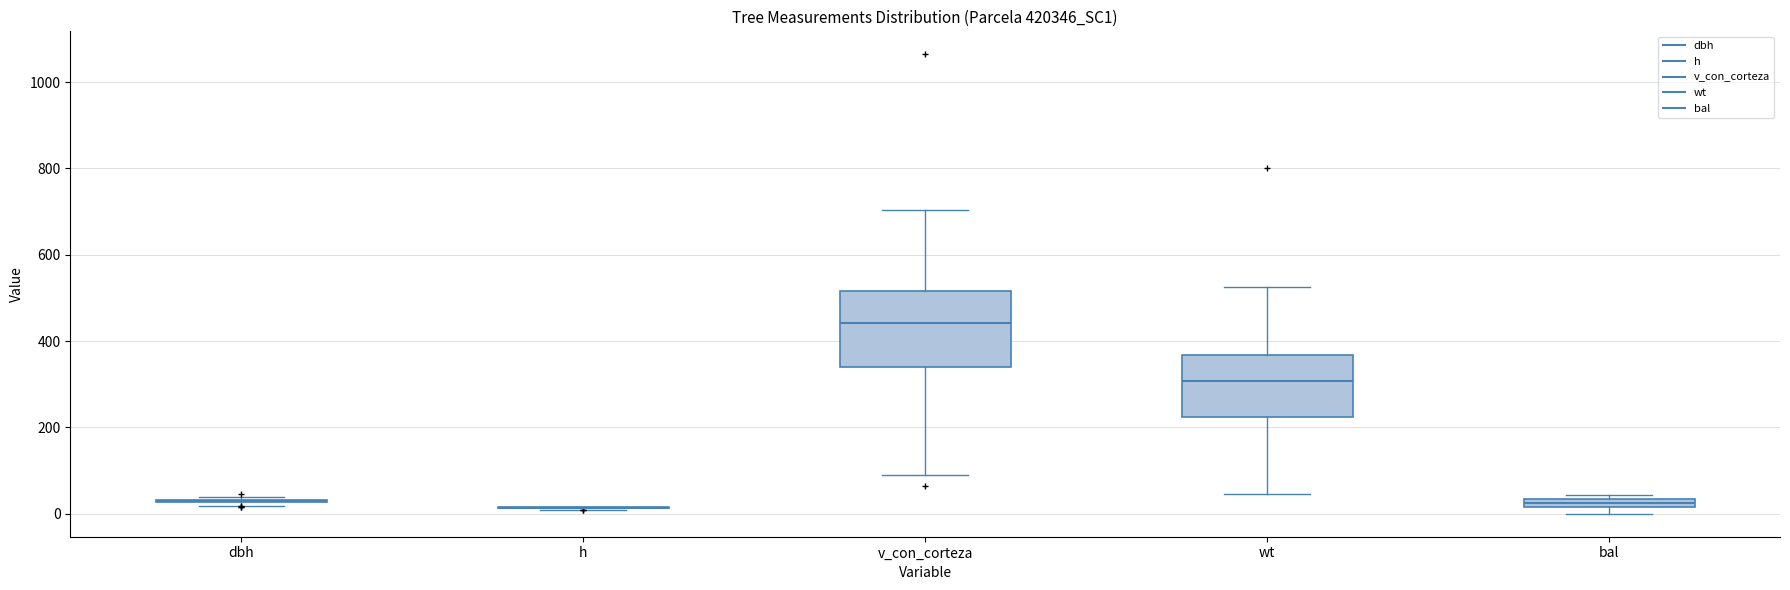

Where is the lower edge of the box for bal on the y-axis? The values are not printed on the chart, so give them approximately, as read against the axis.

20